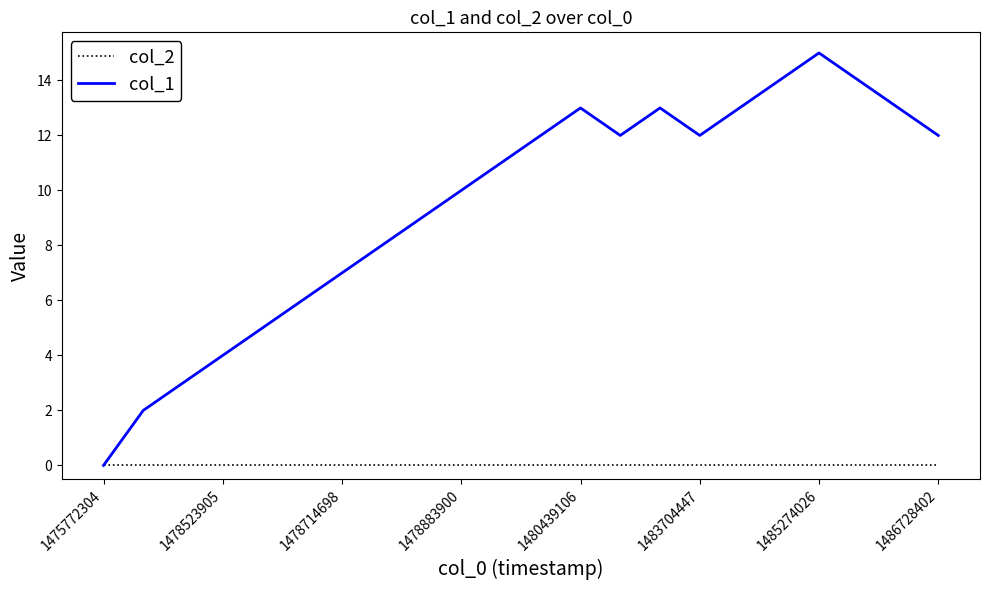

Which series has the widest spread of values?

col_1